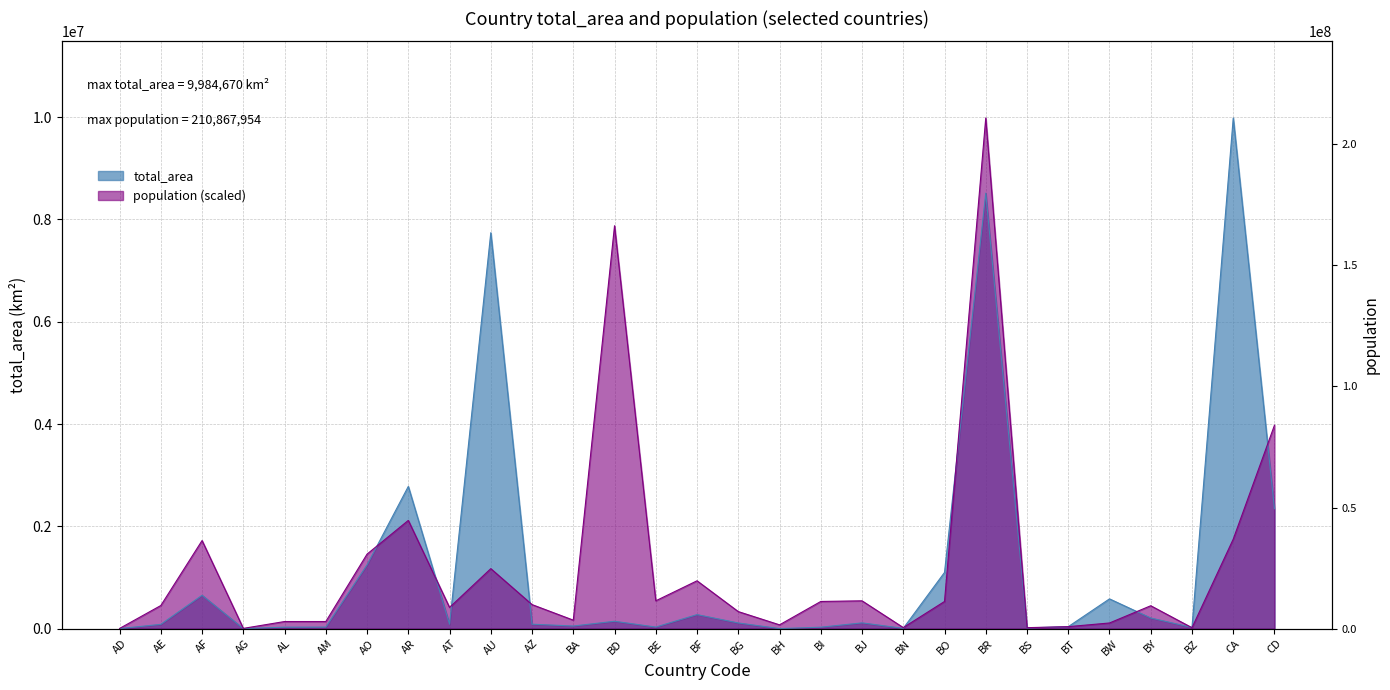

True or false: population and total_area intersect in this chart.

True